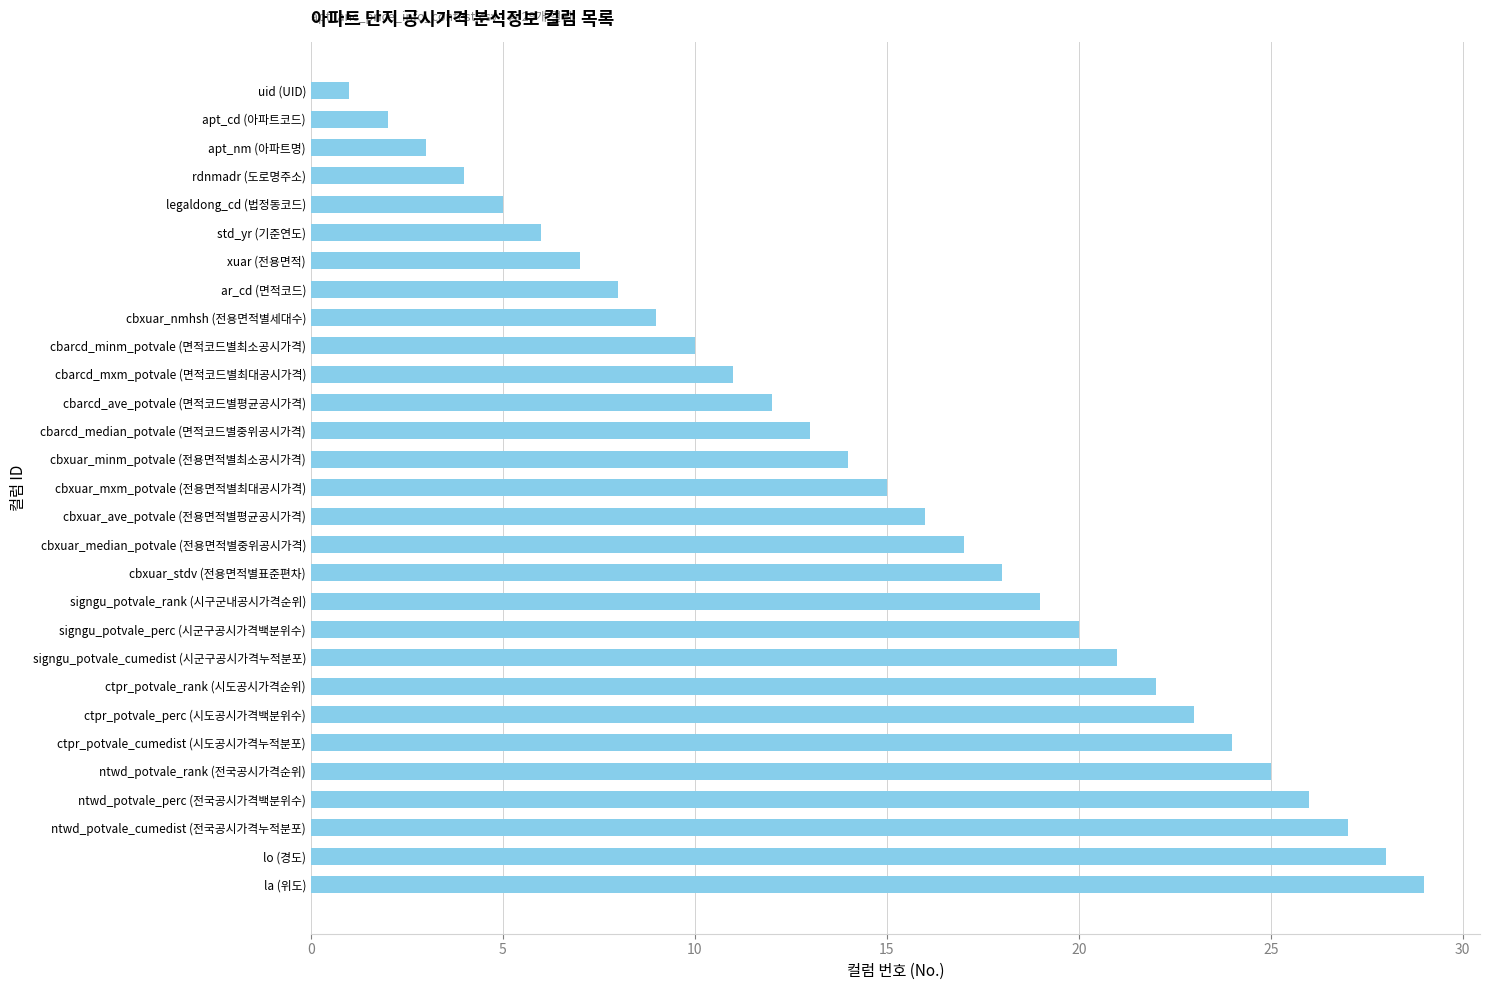

Reading bottom to top, list all the values displayed in this chart.

29	28	27	26	25	24	23	22	21	20	19	18	17	16	15	14	13	12	11	10	9	8	7	6	5	4	3	2	1